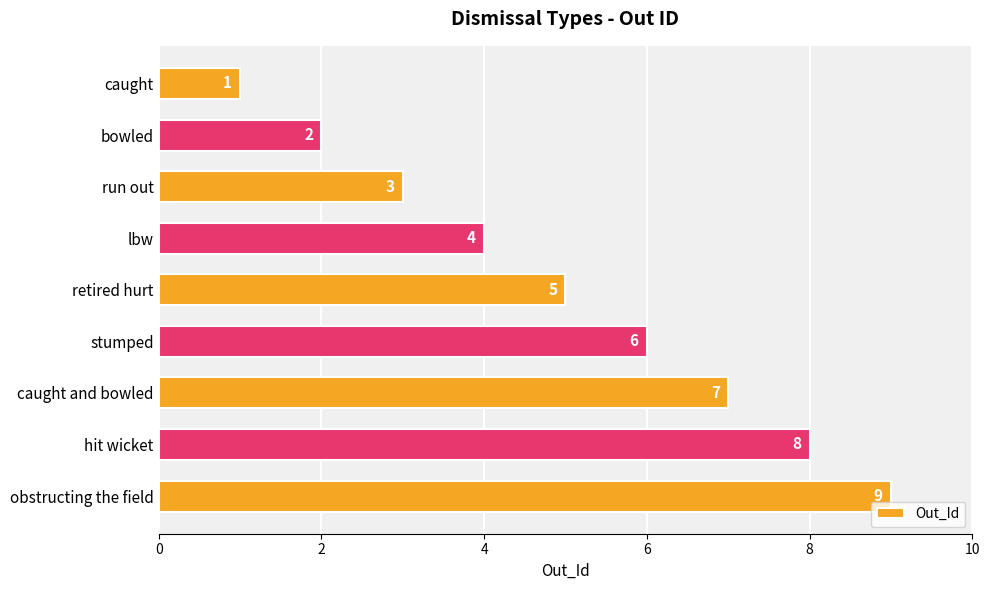

What is the change in value from bowled to lbw?

+2